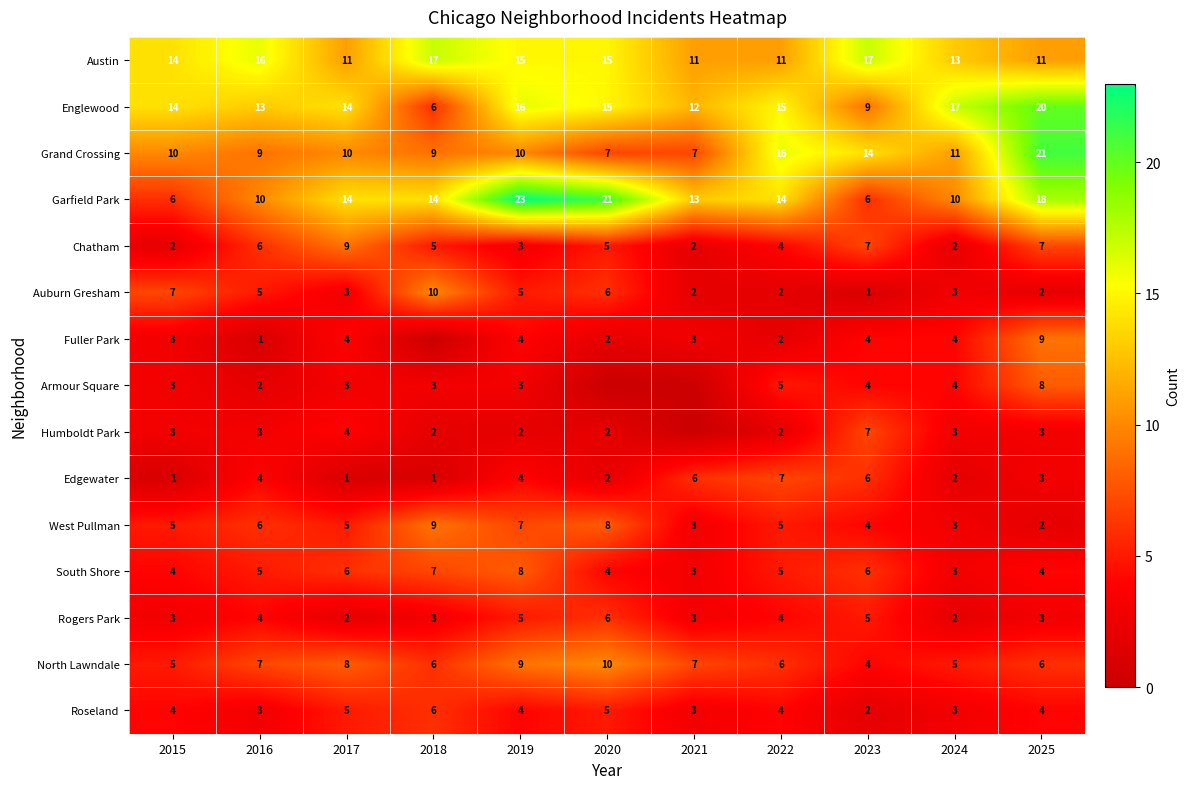

What is the lowest value of the Garfield Park series?

6